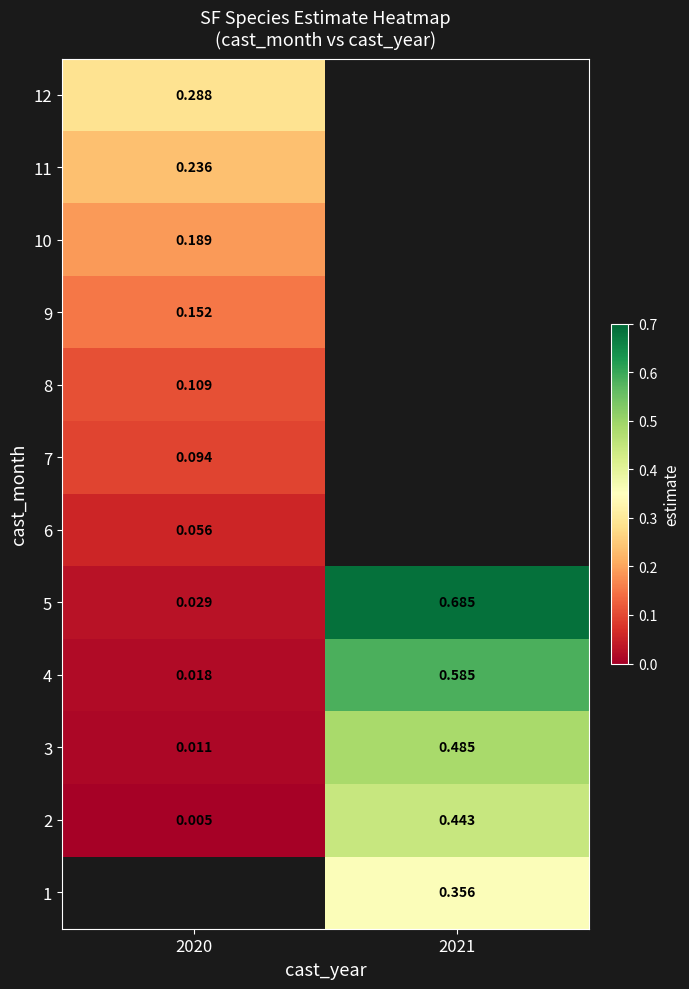

The 8 series shows 0.0 at 2020. True or false?

False